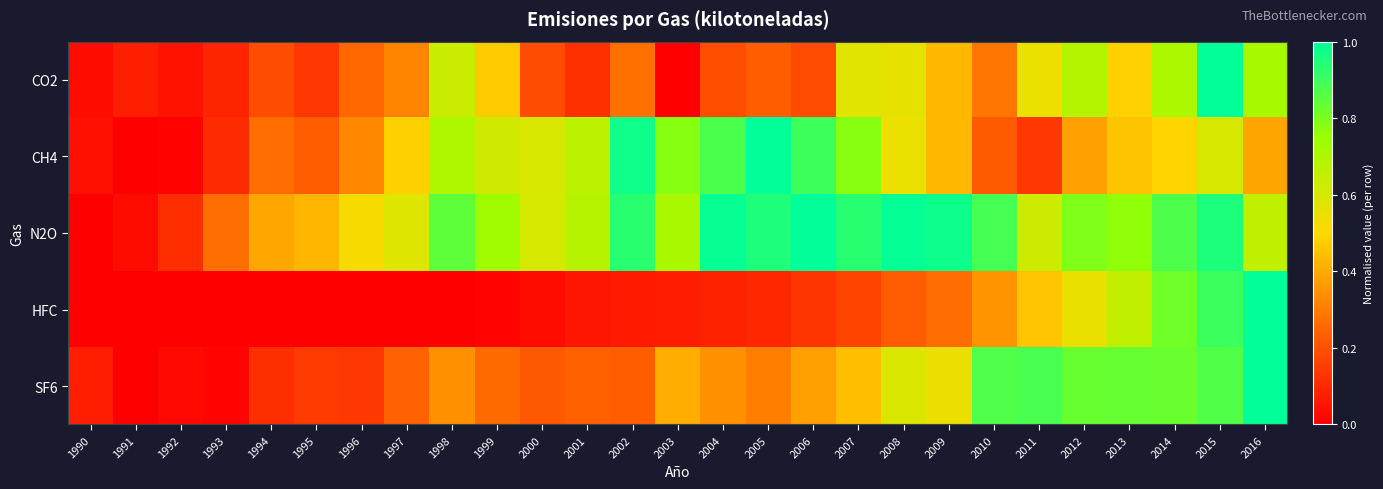

At how many categories does at least one series exceed 0?

27